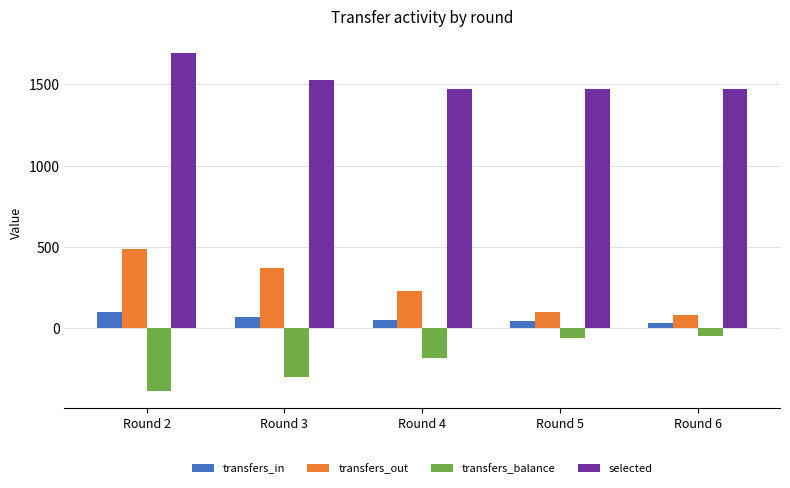

What is the average value of the selected series?

1524